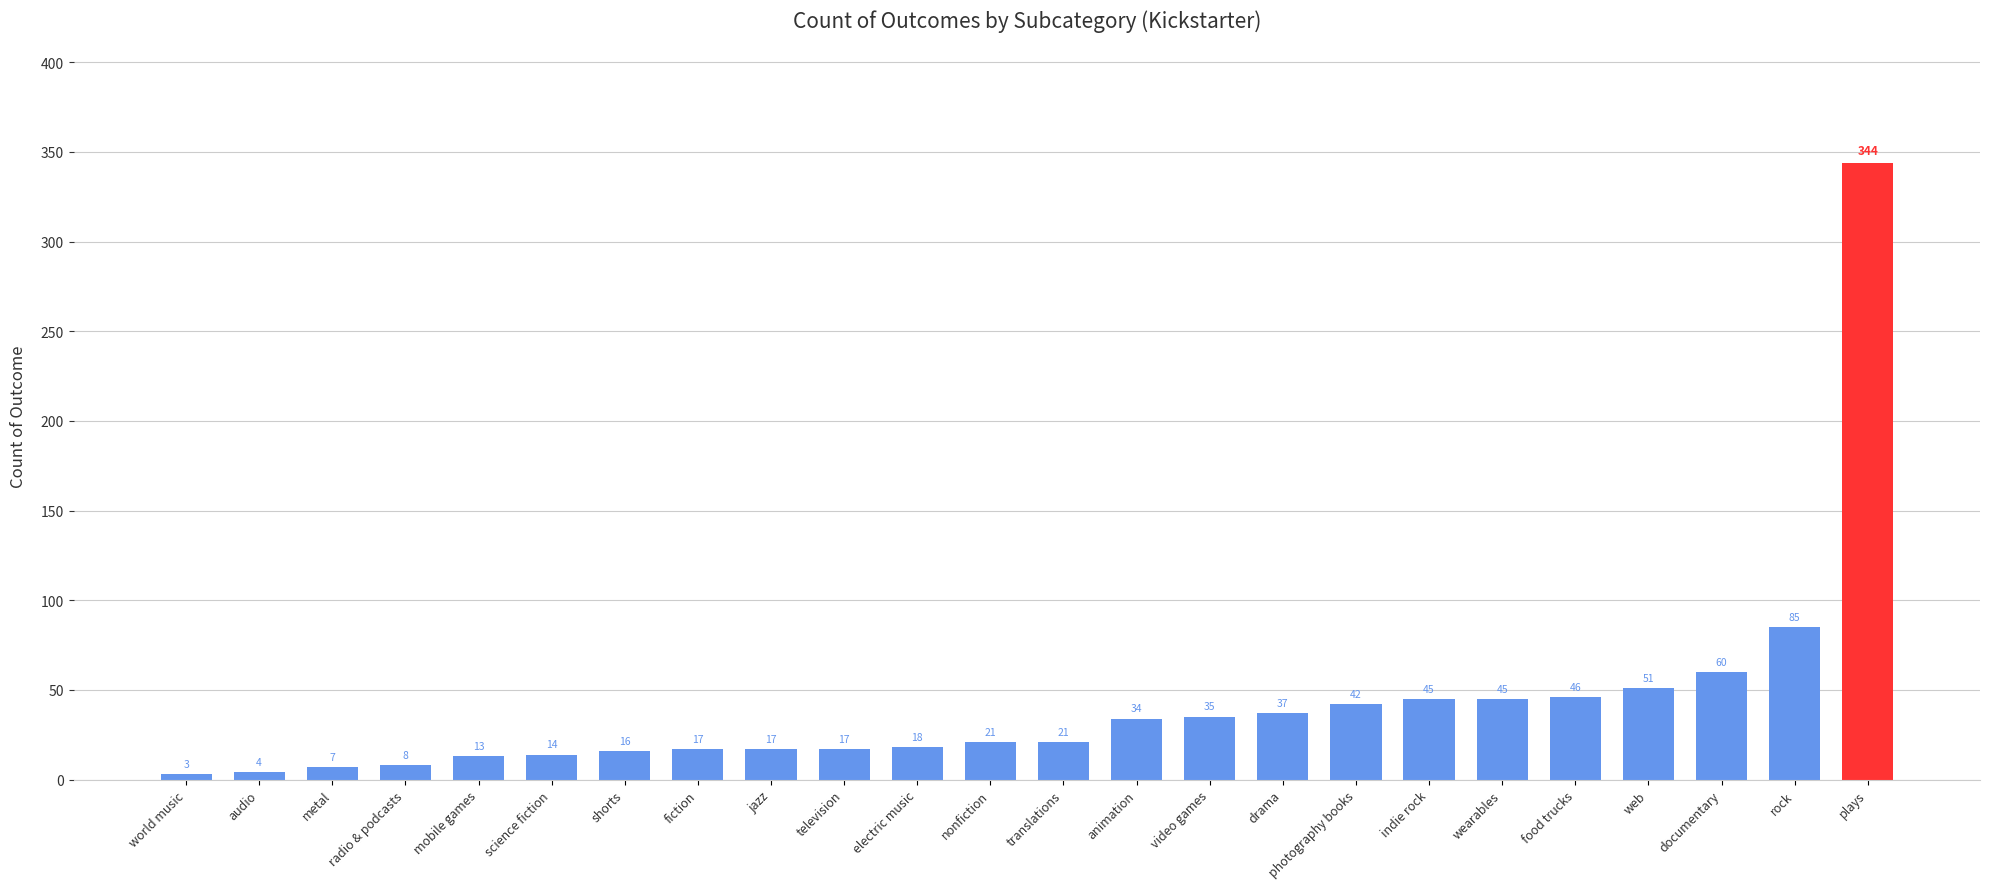

The value at electric music is 31. True or false?

False